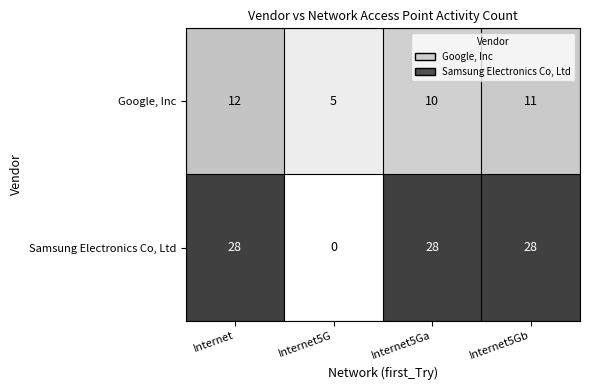

Which label corresponds to the smallest value in the chart?

Internet5G